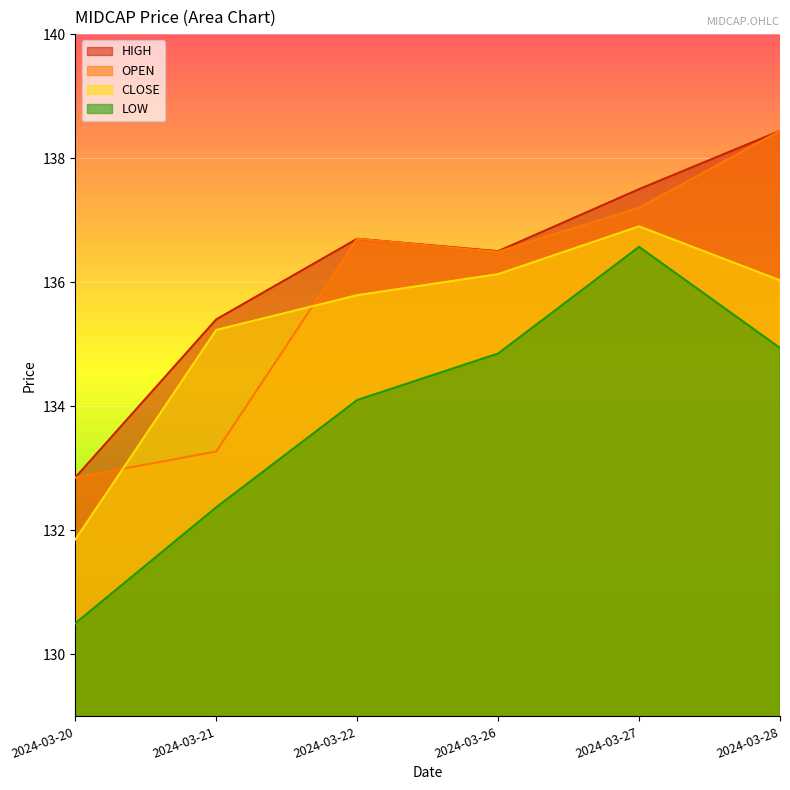

In OPEN, how many points are higher than both neighbors (excluding endpoints)?

1